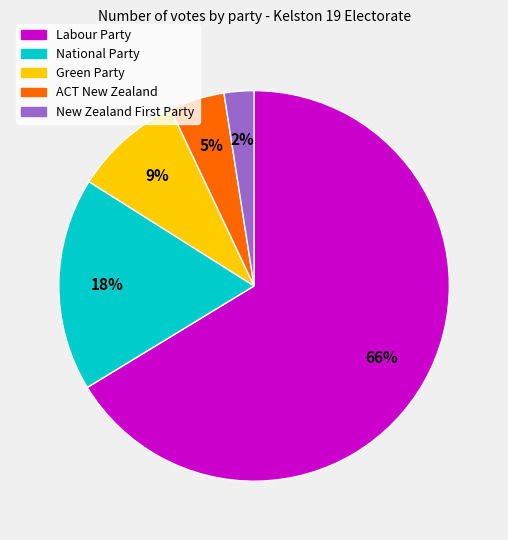

Is the sum of Green Party and Labour Party greater than half?

Yes